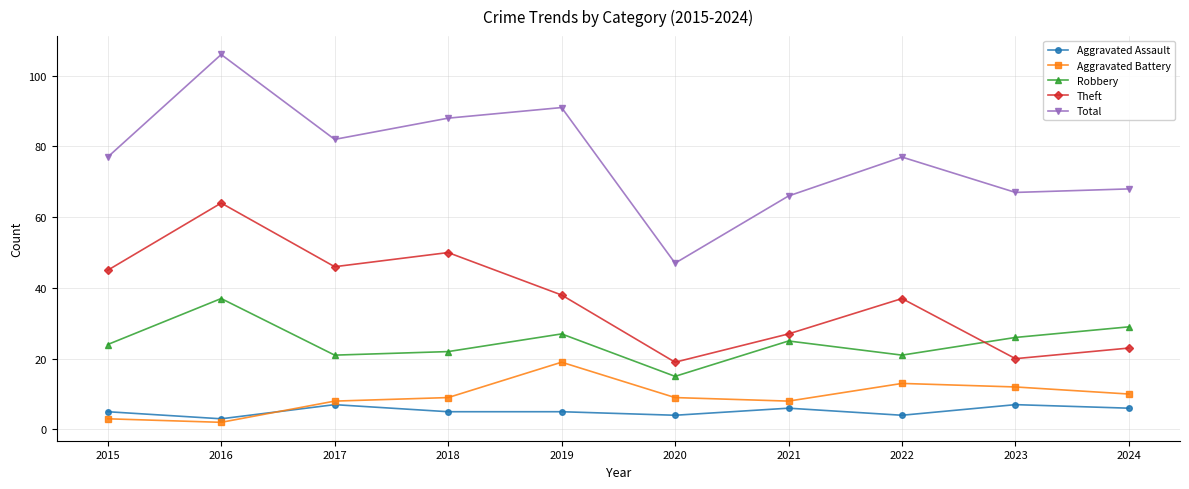

What is the sum of all Robbery values?

247